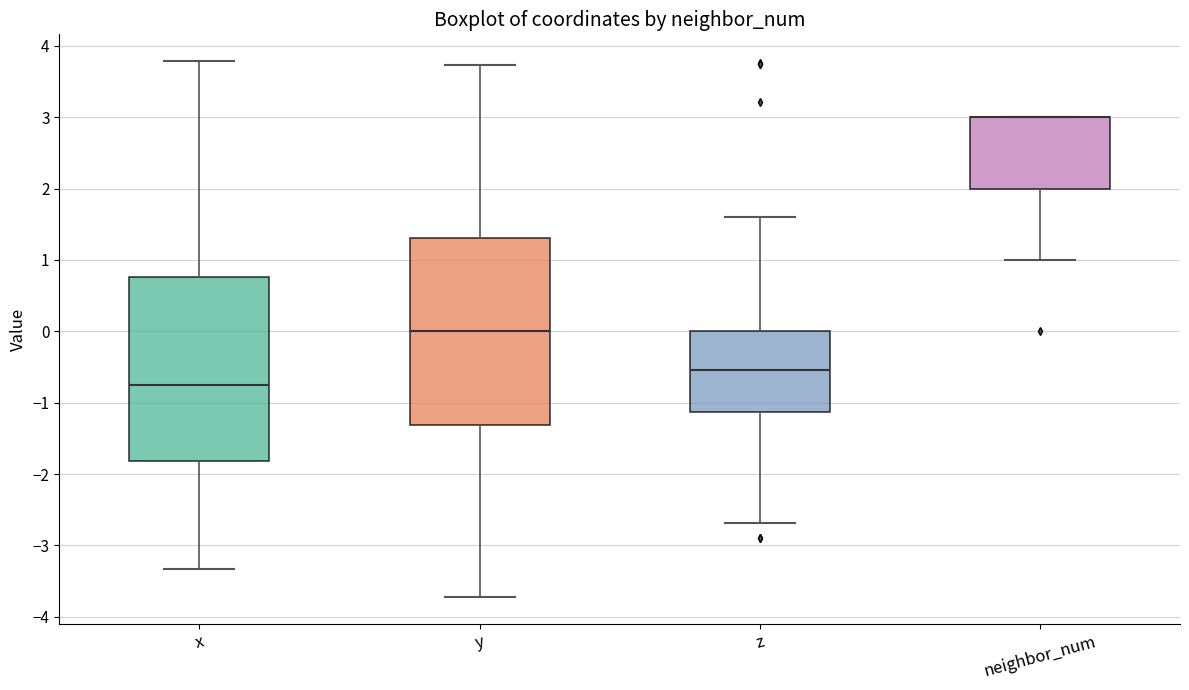

Reading left to right, read every box against the y-axis: the position of its median line, the range the box covers, and the ends of its whiskers. The values are not printed on the chart, so give them approximately, as read against the axis.

x: median -0.8, box -1.8 to 0.8, whiskers -3.3 to 3.8
y: median 0.0, box -1.3 to 1.3, whiskers -3.7 to 3.7
z: median -0.5, box -1.1 to 0.0, whiskers -2.7 to 1.6
neighbor_num: median 3.0 (drawn on the box's upper edge), box 2.0 to 3.0, whiskers 1.0 to 3.0